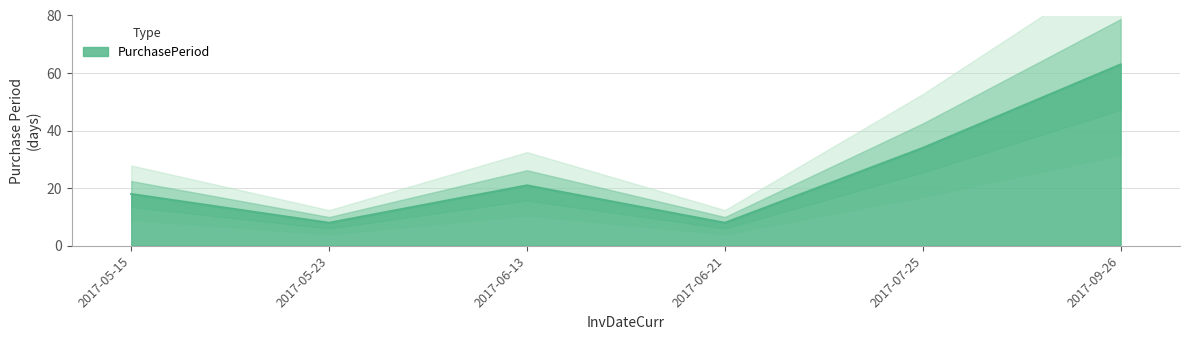

The value at 2017-06-13 is 21. True or false?

True